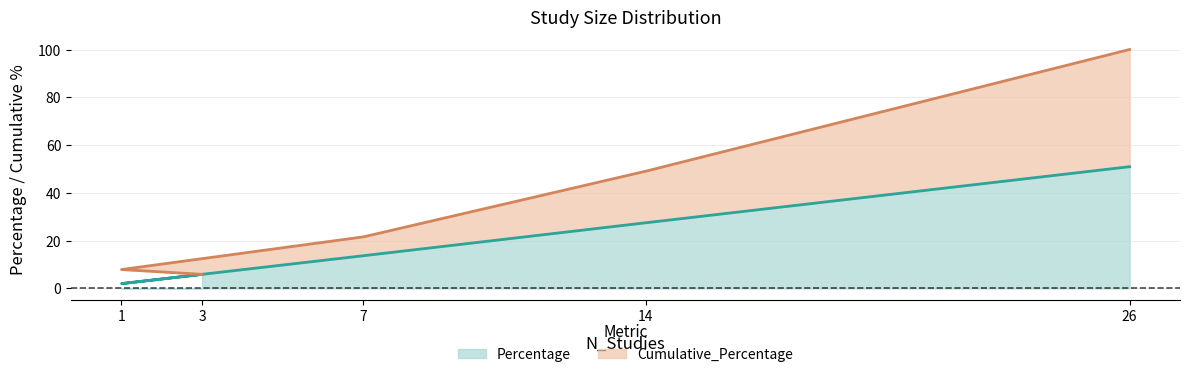

What are all the series names shown in the legend?

Percentage, Cumulative_Percentage